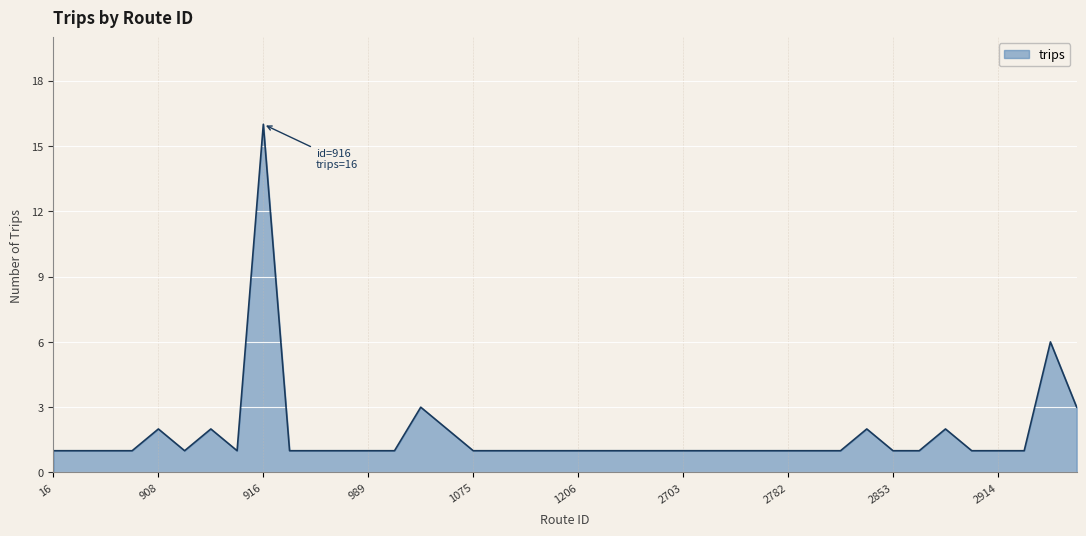

What is the difference between the maximum and minimum values?

15